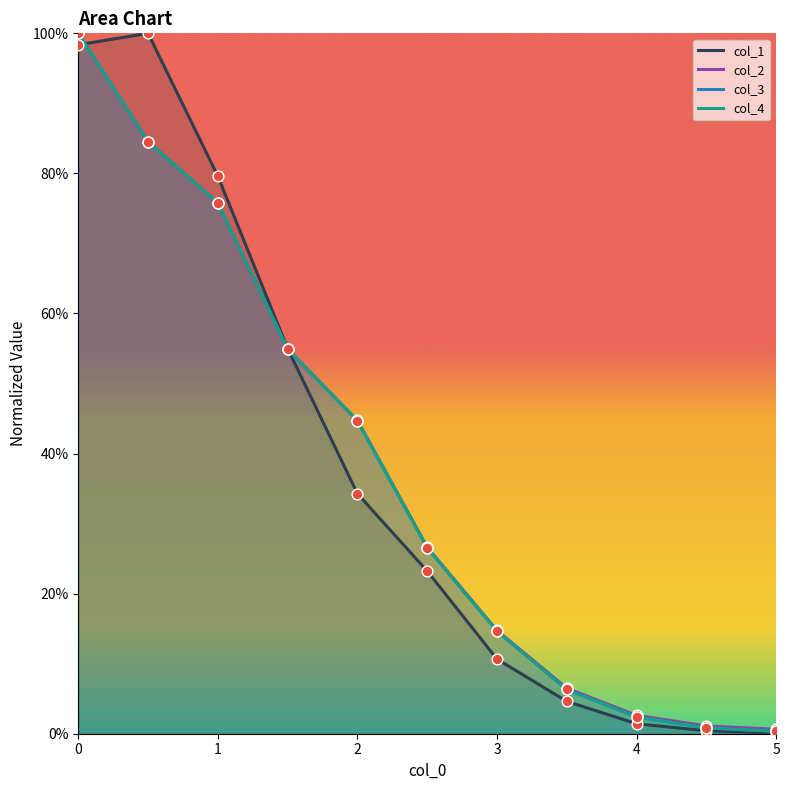

Is the value of col_4 at 1 greater than the value of col_3 at 0?

No